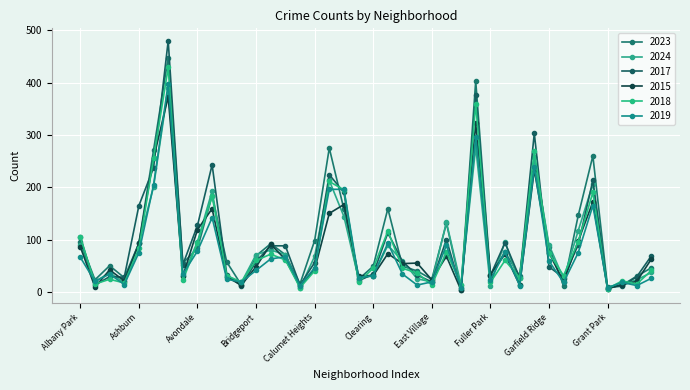

At which category is the sum across all series the highest?

Austin